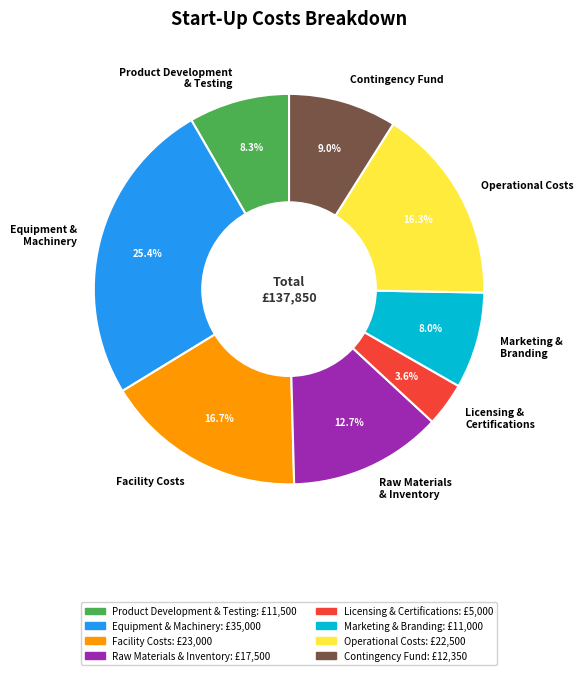

What is the smallest slice in the pie chart?

Licensing & Certifications